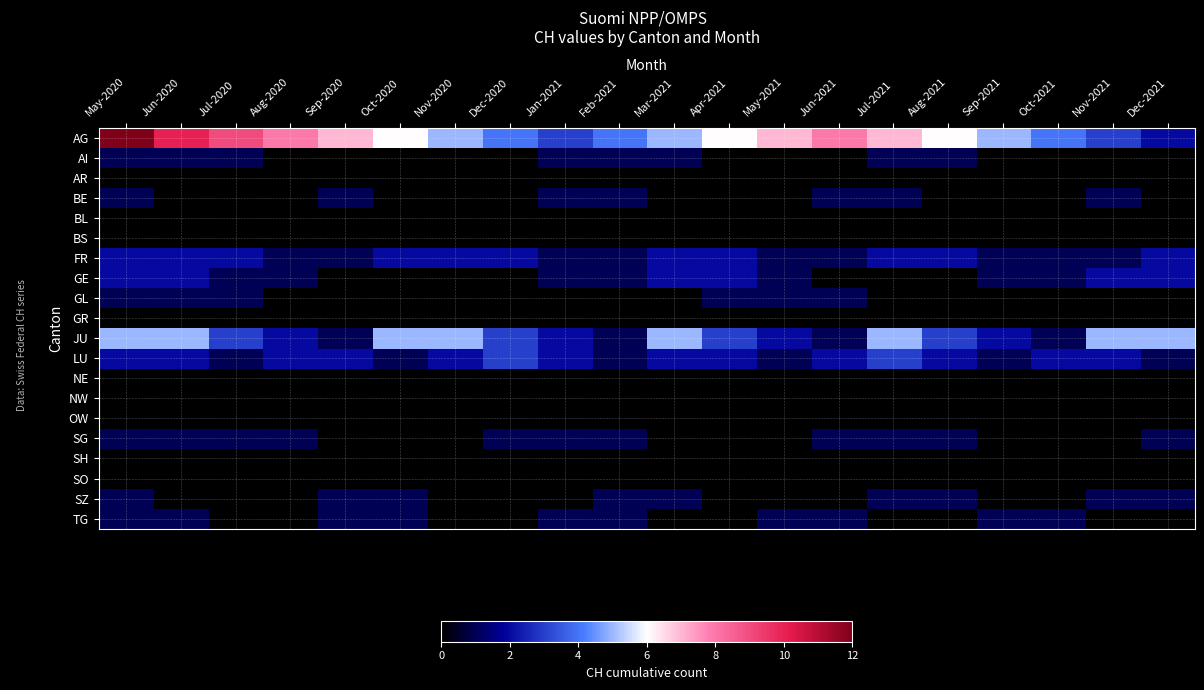

Reading right to left, extract all data points from this chart.

AG: Dec-2021=2	Nov-2021=3	Oct-2021=4	Sep-2021=5	Aug-2021=6	Jul-2021=7	Jun-2021=8	May-2021=7	Apr-2021=6	Mar-2021=5	Feb-2021=4	Jan-2021=3	Dec-2020=4	Nov-2020=5	Oct-2020=6	Sep-2020=7	Aug-2020=8	Jul-2020=9	Jun-2020=10	May-2020=12
AI: Dec-2021=0	Nov-2021=0	Oct-2021=0	Sep-2021=0	Aug-2021=1	Jul-2021=1	Jun-2021=0	May-2021=0	Apr-2021=0	Mar-2021=1	Feb-2021=1	Jan-2021=1	Dec-2020=0	Nov-2020=0	Oct-2020=0	Sep-2020=0	Aug-2020=0	Jul-2020=1	Jun-2020=1	May-2020=1
AR: Dec-2021=0	Nov-2021=0	Oct-2021=0	Sep-2021=0	Aug-2021=0	Jul-2021=0	Jun-2021=0	May-2021=0	Apr-2021=0	Mar-2021=0	Feb-2021=0	Jan-2021=0	Dec-2020=0	Nov-2020=0	Oct-2020=0	Sep-2020=0	Aug-2020=0	Jul-2020=0	Jun-2020=0	May-2020=0
BE: Dec-2021=0	Nov-2021=1	Oct-2021=0	Sep-2021=0	Aug-2021=0	Jul-2021=1	Jun-2021=1	May-2021=0	Apr-2021=0	Mar-2021=0	Feb-2021=1	Jan-2021=1	Dec-2020=0	Nov-2020=0	Oct-2020=0	Sep-2020=1	Aug-2020=0	Jul-2020=0	Jun-2020=0	May-2020=1
BL: Dec-2021=0	Nov-2021=0	Oct-2021=0	Sep-2021=0	Aug-2021=0	Jul-2021=0	Jun-2021=0	May-2021=0	Apr-2021=0	Mar-2021=0	Feb-2021=0	Jan-2021=0	Dec-2020=0	Nov-2020=0	Oct-2020=0	Sep-2020=0	Aug-2020=0	Jul-2020=0	Jun-2020=0	May-2020=0
BS: Dec-2021=0	Nov-2021=0	Oct-2021=0	Sep-2021=0	Aug-2021=0	Jul-2021=0	Jun-2021=0	May-2021=0	Apr-2021=0	Mar-2021=0	Feb-2021=0	Jan-2021=0	Dec-2020=0	Nov-2020=0	Oct-2020=0	Sep-2020=0	Aug-2020=0	Jul-2020=0	Jun-2020=0	May-2020=0
FR: Dec-2021=2	Nov-2021=1	Oct-2021=1	Sep-2021=1	Aug-2021=2	Jul-2021=2	Jun-2021=1	May-2021=1	Apr-2021=2	Mar-2021=2	Feb-2021=1	Jan-2021=1	Dec-2020=2	Nov-2020=2	Oct-2020=2	Sep-2020=1	Aug-2020=1	Jul-2020=2	Jun-2020=2	May-2020=2
GE: Dec-2021=2	Nov-2021=2	Oct-2021=1	Sep-2021=1	Aug-2021=0	Jul-2021=0	Jun-2021=0	May-2021=1	Apr-2021=2	Mar-2021=2	Feb-2021=1	Jan-2021=1	Dec-2020=0	Nov-2020=0	Oct-2020=0	Sep-2020=0	Aug-2020=1	Jul-2020=1	Jun-2020=2	May-2020=2
GL: Dec-2021=0	Nov-2021=0	Oct-2021=0	Sep-2021=0	Aug-2021=0	Jul-2021=0	Jun-2021=1	May-2021=1	Apr-2021=1	Mar-2021=0	Feb-2021=0	Jan-2021=0	Dec-2020=0	Nov-2020=0	Oct-2020=0	Sep-2020=0	Aug-2020=0	Jul-2020=1	Jun-2020=1	May-2020=1
GR: Dec-2021=0	Nov-2021=0	Oct-2021=0	Sep-2021=0	Aug-2021=0	Jul-2021=0	Jun-2021=0	May-2021=0	Apr-2021=0	Mar-2021=0	Feb-2021=0	Jan-2021=0	Dec-2020=0	Nov-2020=0	Oct-2020=0	Sep-2020=0	Aug-2020=0	Jul-2020=0	Jun-2020=0	May-2020=0
JU: Dec-2021=5	Nov-2021=5	Oct-2021=1	Sep-2021=2	Aug-2021=3	Jul-2021=5	Jun-2021=1	May-2021=2	Apr-2021=3	Mar-2021=5	Feb-2021=1	Jan-2021=2	Dec-2020=3	Nov-2020=5	Oct-2020=5	Sep-2020=1	Aug-2020=2	Jul-2020=3	Jun-2020=5	May-2020=5
LU: Dec-2021=1	Nov-2021=2	Oct-2021=2	Sep-2021=1	Aug-2021=2	Jul-2021=3	Jun-2021=2	May-2021=1	Apr-2021=2	Mar-2021=2	Feb-2021=1	Jan-2021=2	Dec-2020=3	Nov-2020=2	Oct-2020=1	Sep-2020=2	Aug-2020=2	Jul-2020=1	Jun-2020=2	May-2020=2
NE: Dec-2021=0	Nov-2021=0	Oct-2021=0	Sep-2021=0	Aug-2021=0	Jul-2021=0	Jun-2021=0	May-2021=0	Apr-2021=0	Mar-2021=0	Feb-2021=0	Jan-2021=0	Dec-2020=0	Nov-2020=0	Oct-2020=0	Sep-2020=0	Aug-2020=0	Jul-2020=0	Jun-2020=0	May-2020=0
NW: Dec-2021=0	Nov-2021=0	Oct-2021=0	Sep-2021=0	Aug-2021=0	Jul-2021=0	Jun-2021=0	May-2021=0	Apr-2021=0	Mar-2021=0	Feb-2021=0	Jan-2021=0	Dec-2020=0	Nov-2020=0	Oct-2020=0	Sep-2020=0	Aug-2020=0	Jul-2020=0	Jun-2020=0	May-2020=0
OW: Dec-2021=0	Nov-2021=0	Oct-2021=0	Sep-2021=0	Aug-2021=0	Jul-2021=0	Jun-2021=0	May-2021=0	Apr-2021=0	Mar-2021=0	Feb-2021=0	Jan-2021=0	Dec-2020=0	Nov-2020=0	Oct-2020=0	Sep-2020=0	Aug-2020=0	Jul-2020=0	Jun-2020=0	May-2020=0
SG: Dec-2021=1	Nov-2021=0	Oct-2021=0	Sep-2021=0	Aug-2021=1	Jul-2021=1	Jun-2021=1	May-2021=0	Apr-2021=0	Mar-2021=0	Feb-2021=1	Jan-2021=1	Dec-2020=1	Nov-2020=0	Oct-2020=0	Sep-2020=0	Aug-2020=1	Jul-2020=1	Jun-2020=1	May-2020=1
SH: Dec-2021=0	Nov-2021=0	Oct-2021=0	Sep-2021=0	Aug-2021=0	Jul-2021=0	Jun-2021=0	May-2021=0	Apr-2021=0	Mar-2021=0	Feb-2021=0	Jan-2021=0	Dec-2020=0	Nov-2020=0	Oct-2020=0	Sep-2020=0	Aug-2020=0	Jul-2020=0	Jun-2020=0	May-2020=0
SO: Dec-2021=0	Nov-2021=0	Oct-2021=0	Sep-2021=0	Aug-2021=0	Jul-2021=0	Jun-2021=0	May-2021=0	Apr-2021=0	Mar-2021=0	Feb-2021=0	Jan-2021=0	Dec-2020=0	Nov-2020=0	Oct-2020=0	Sep-2020=0	Aug-2020=0	Jul-2020=0	Jun-2020=0	May-2020=0
SZ: Dec-2021=1	Nov-2021=1	Oct-2021=0	Sep-2021=0	Aug-2021=1	Jul-2021=1	Jun-2021=0	May-2021=0	Apr-2021=0	Mar-2021=1	Feb-2021=1	Jan-2021=0	Dec-2020=0	Nov-2020=0	Oct-2020=1	Sep-2020=1	Aug-2020=0	Jul-2020=0	Jun-2020=0	May-2020=1
TG: Dec-2021=0	Nov-2021=0	Oct-2021=1	Sep-2021=1	Aug-2021=0	Jul-2021=0	Jun-2021=1	May-2021=1	Apr-2021=0	Mar-2021=0	Feb-2021=1	Jan-2021=1	Dec-2020=0	Nov-2020=0	Oct-2020=1	Sep-2020=1	Aug-2020=0	Jul-2020=0	Jun-2020=1	May-2020=1